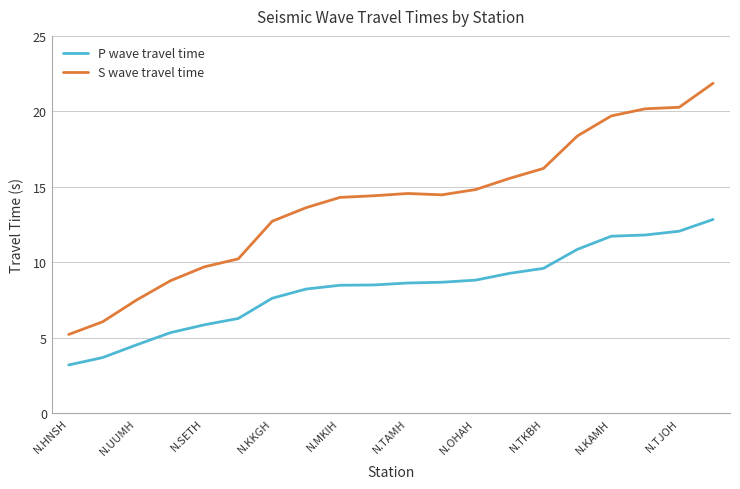

Which series has the largest range (max minus min)?

S wave travel time